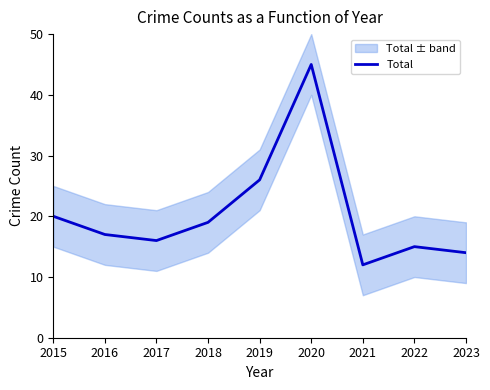

What is the minimum value shown in the chart?

12